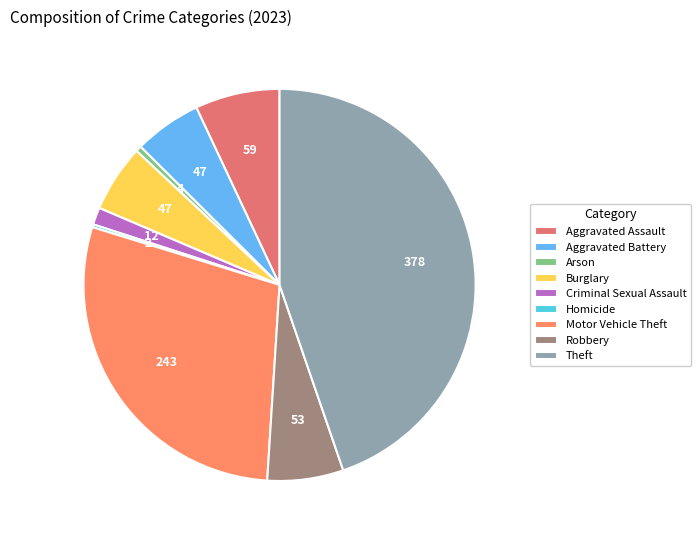

To the nearest percent, what percentage of the pie is Theft?

45%